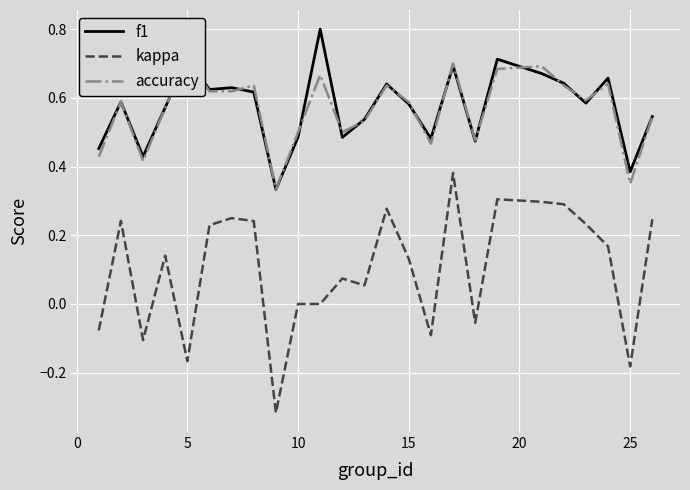

True or false: kappa and f1 intersect in this chart.

False